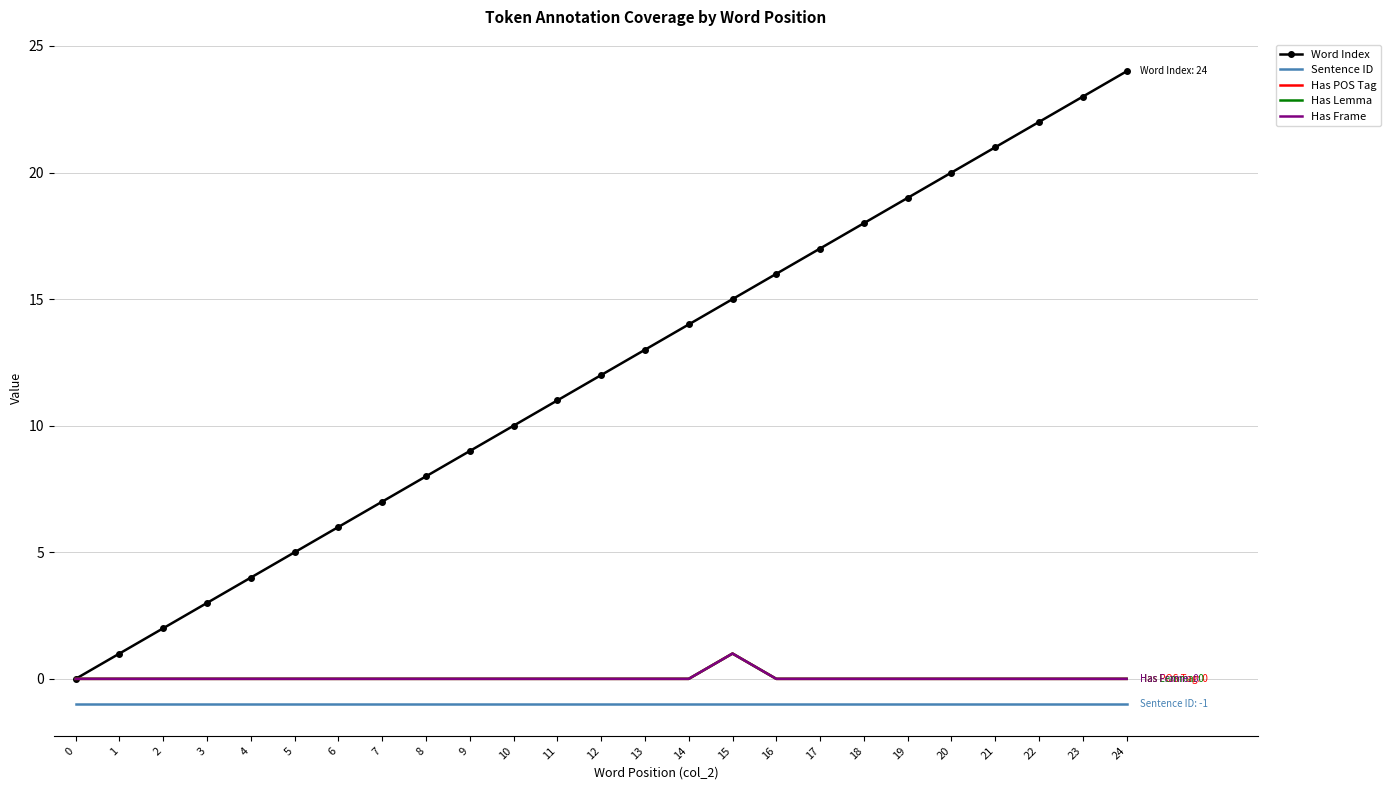

Which has a higher value, 17 or 18?

18